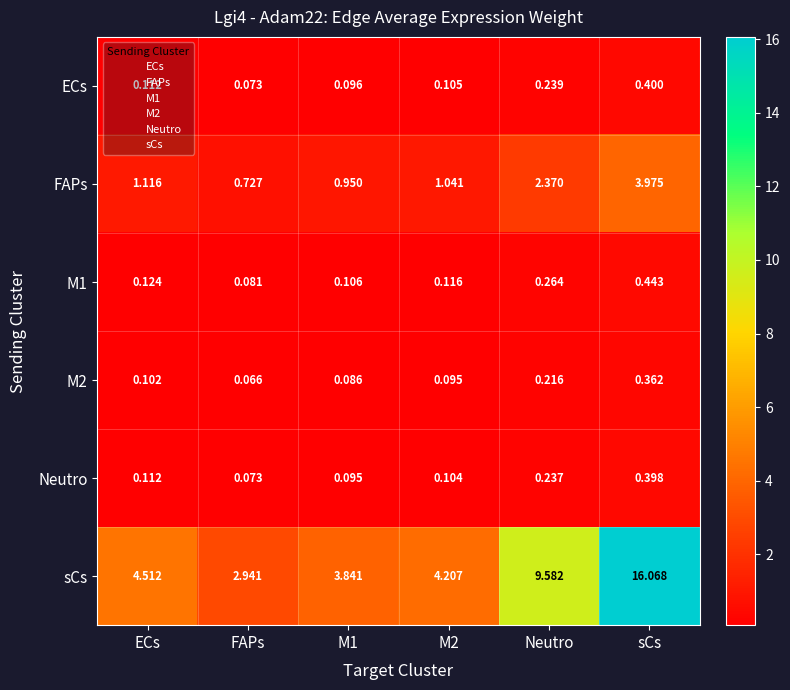

Which series has the largest total across all categories?

sCs